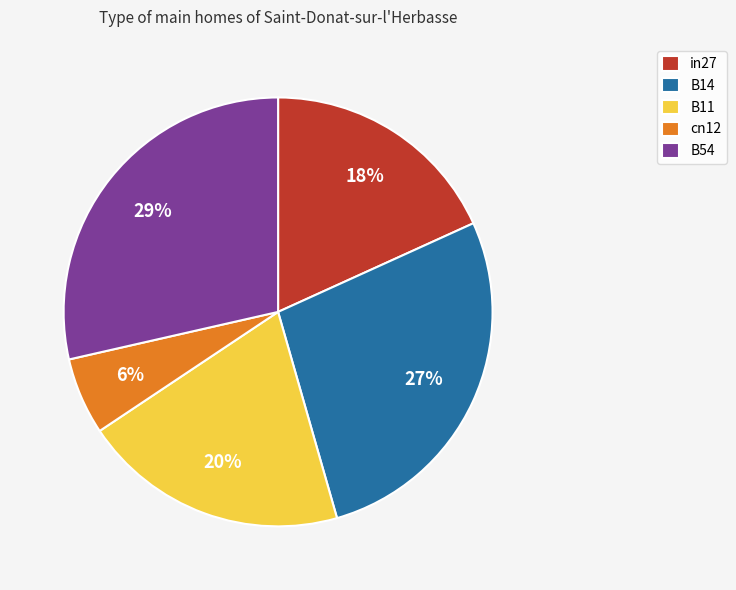

To the nearest percent, what portion does B14 represent?

27%